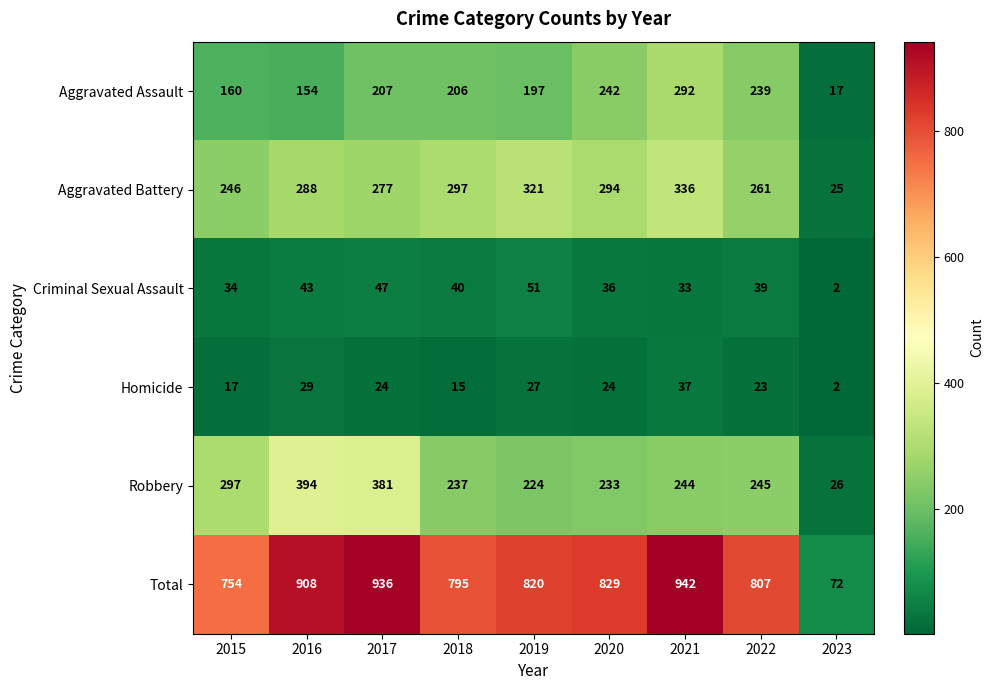

At which label is Homicide closest to 19?

2015